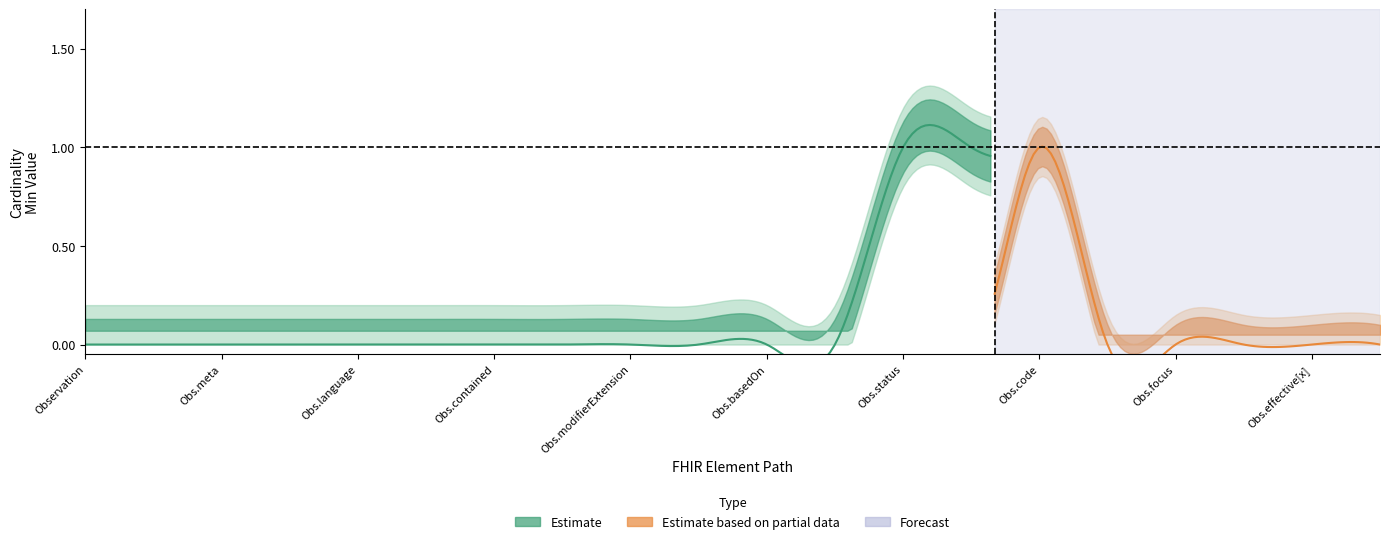

True or false: Min and Base Min intersect in this chart.

False